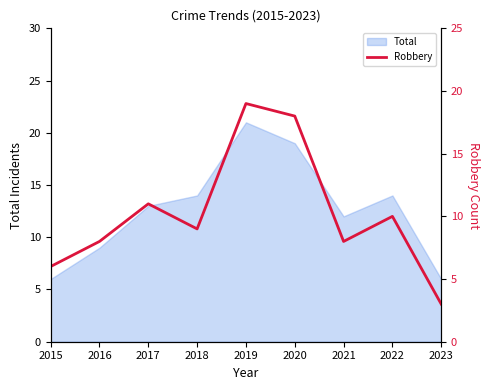

What is the lowest value of the Total series?

6